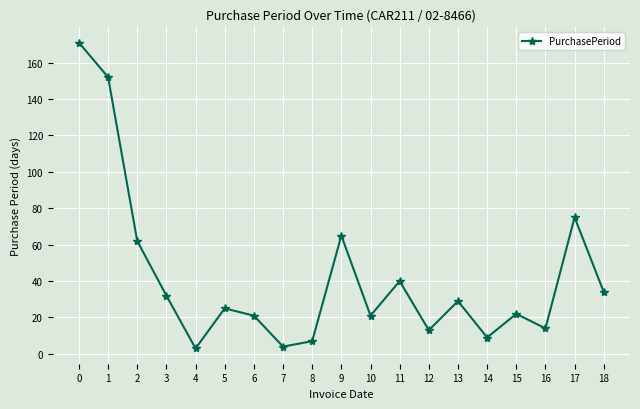

How many data points does each series have?

19